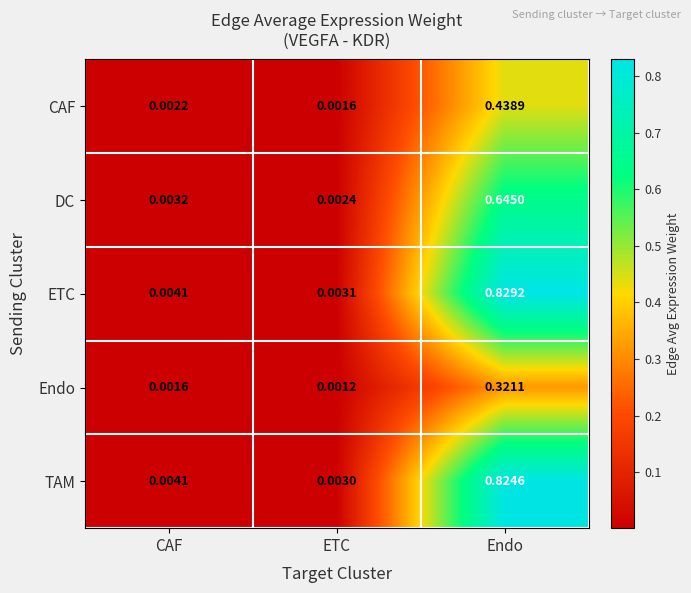

Which category has the lowest value across all series?

ETC